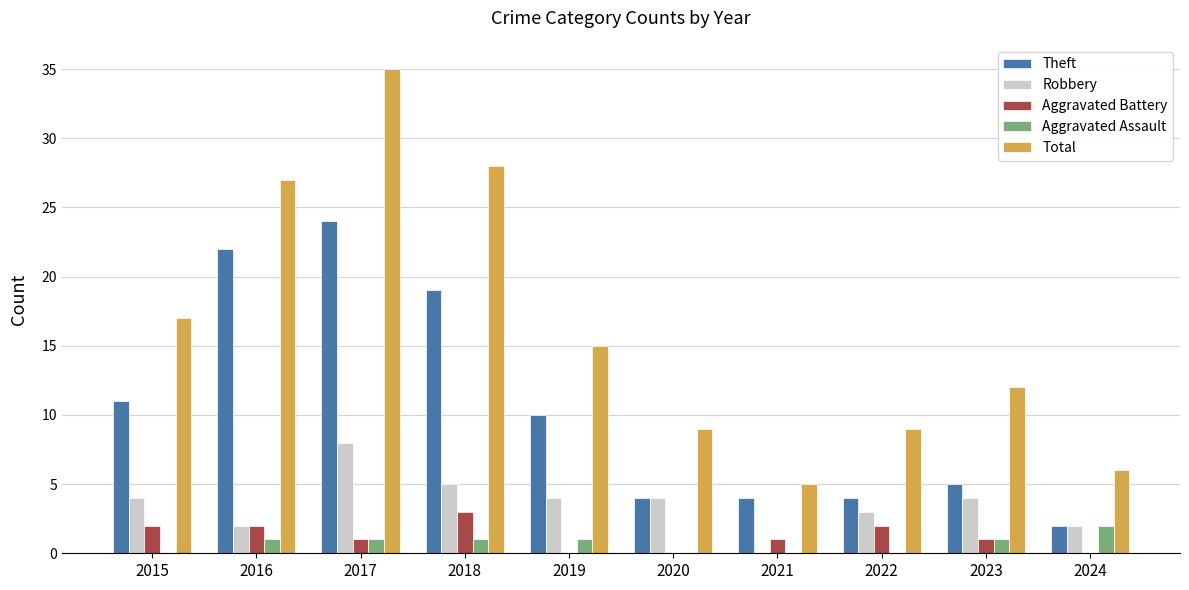

How many series are shown in this chart?

5